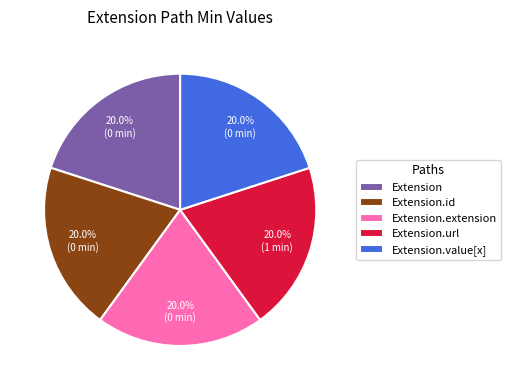

What is the ratio of the value at Extension to the value at Extension.value[x]?

1.0